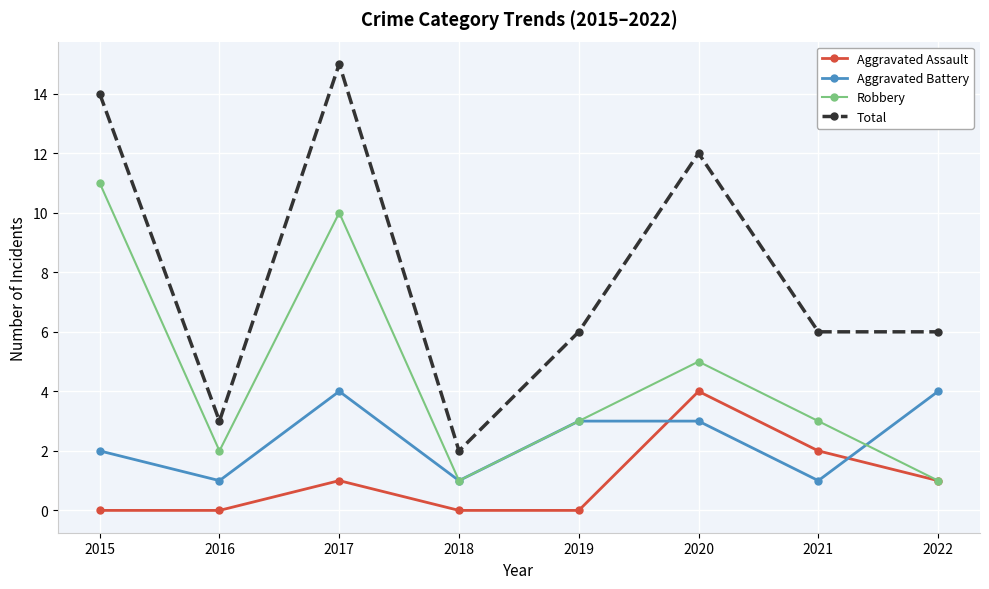

List the series in order of their overall mean, highest first.

Total, Robbery, Aggravated Battery, Aggravated Assault